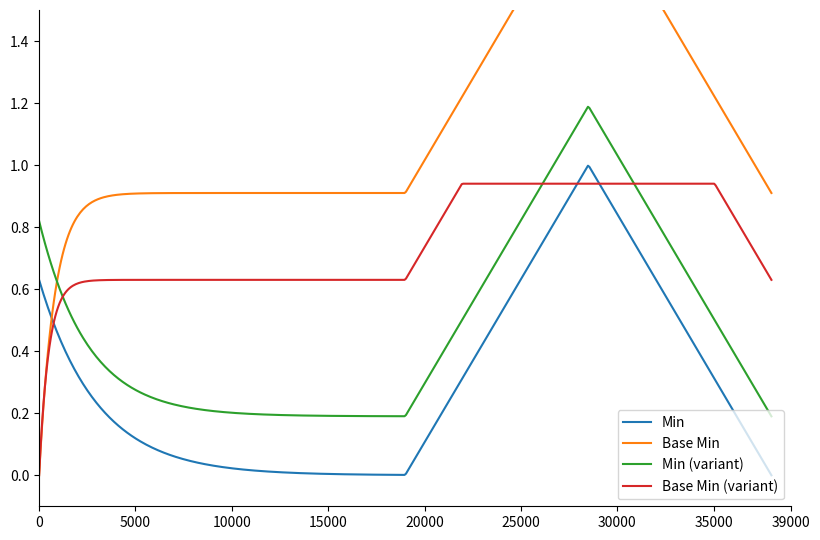

Which series ends up on top after the final intersection of Min (variant) and Base Min (variant)?

Base Min (variant)